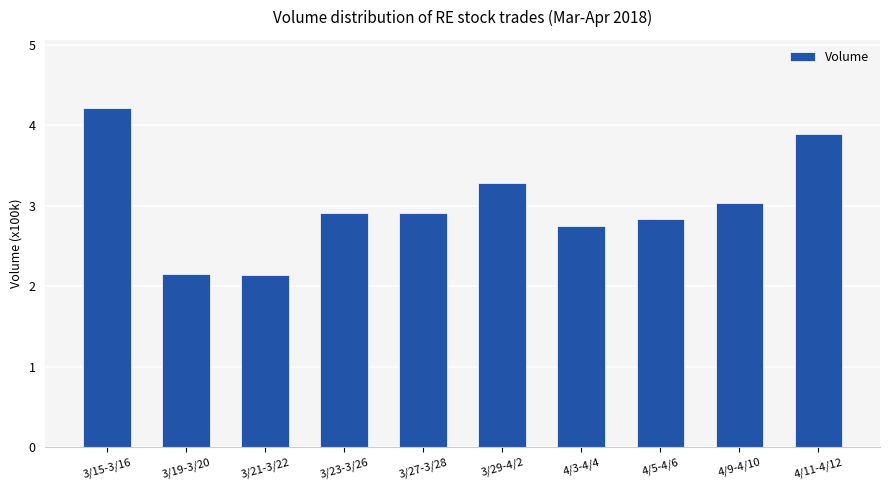

What is the maximum value shown in the chart?

4.2